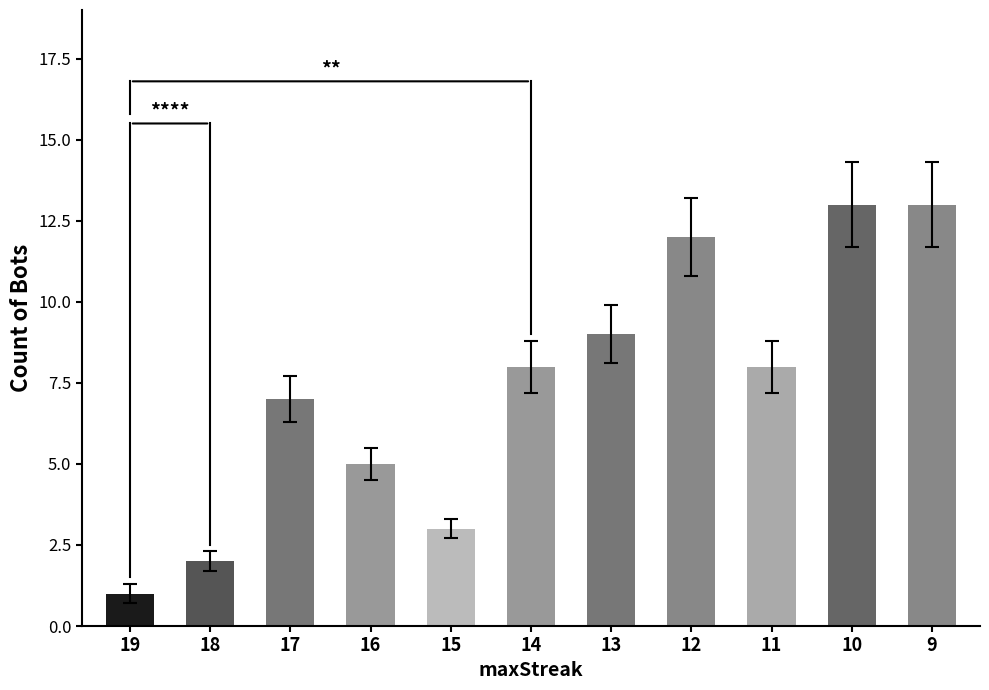

Reading right to left, what are all the values shown in this chart?

13	13	8	12	9	8	3	5	7	2	1